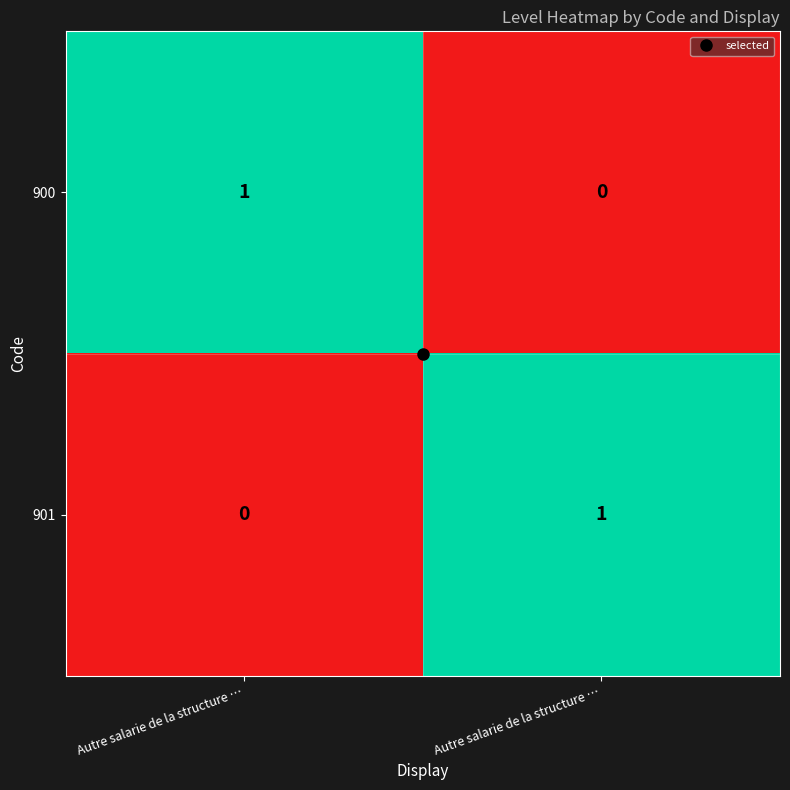

How many series are shown in this chart?

2